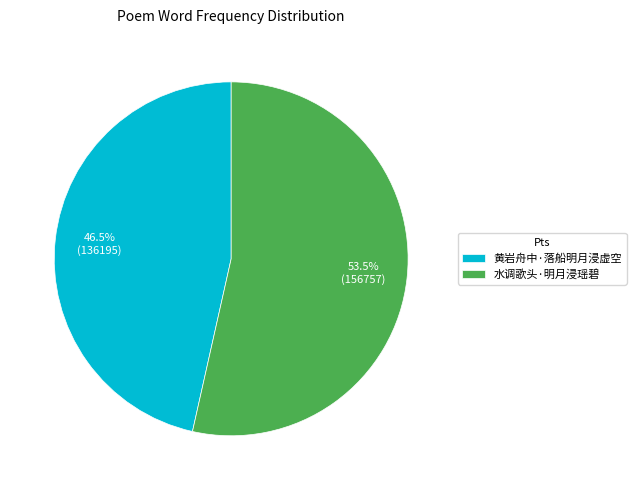

The 黄岩舟中·落船明月浸虚空 slice represents 56% of the pie. True or false?

False